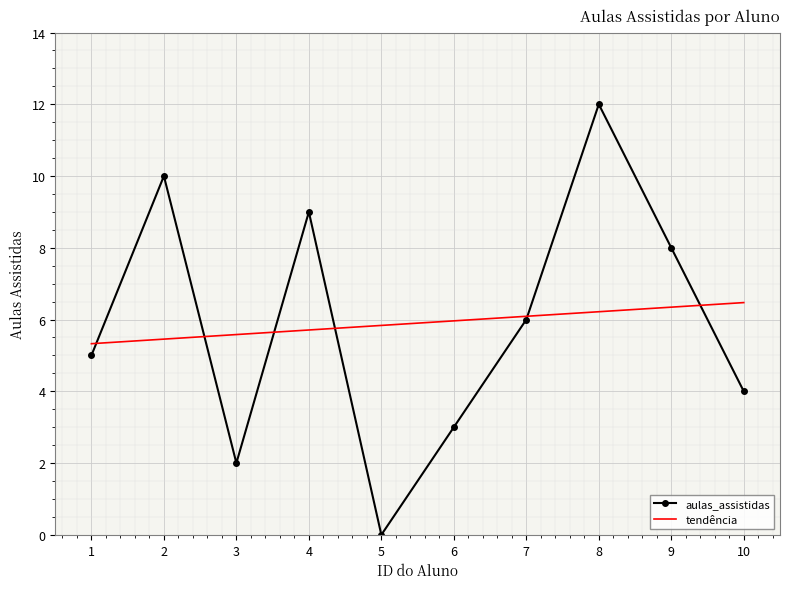

Rank the series by their maximum value, from lowest to highest.

tendência, aulas_assistidas